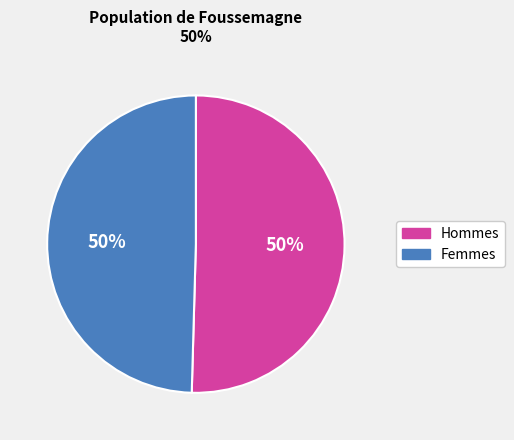

To the nearest percent, what is the average slice percentage?

50%